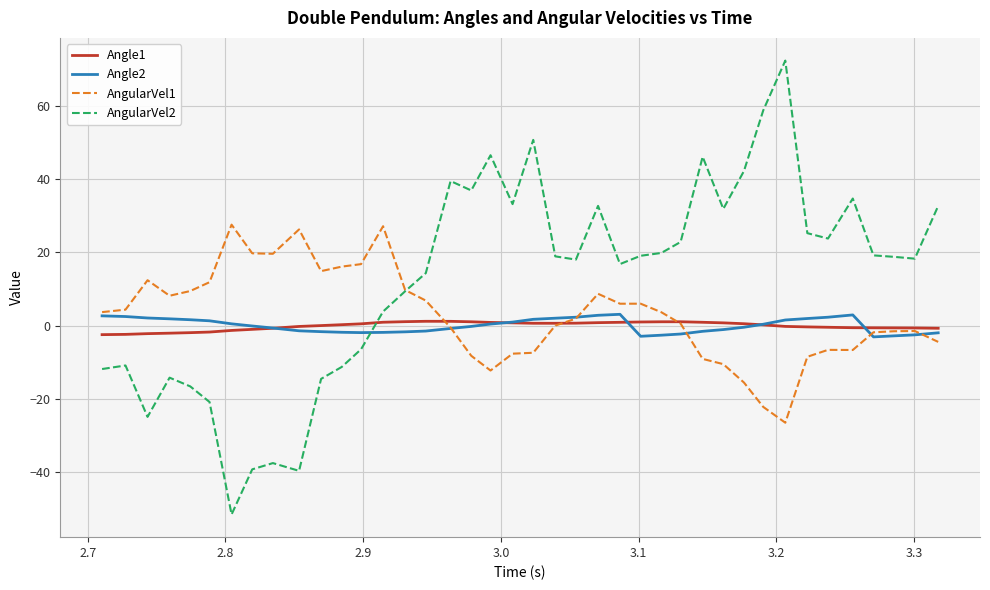

Which series has the largest total across all categories?

AngularVel2